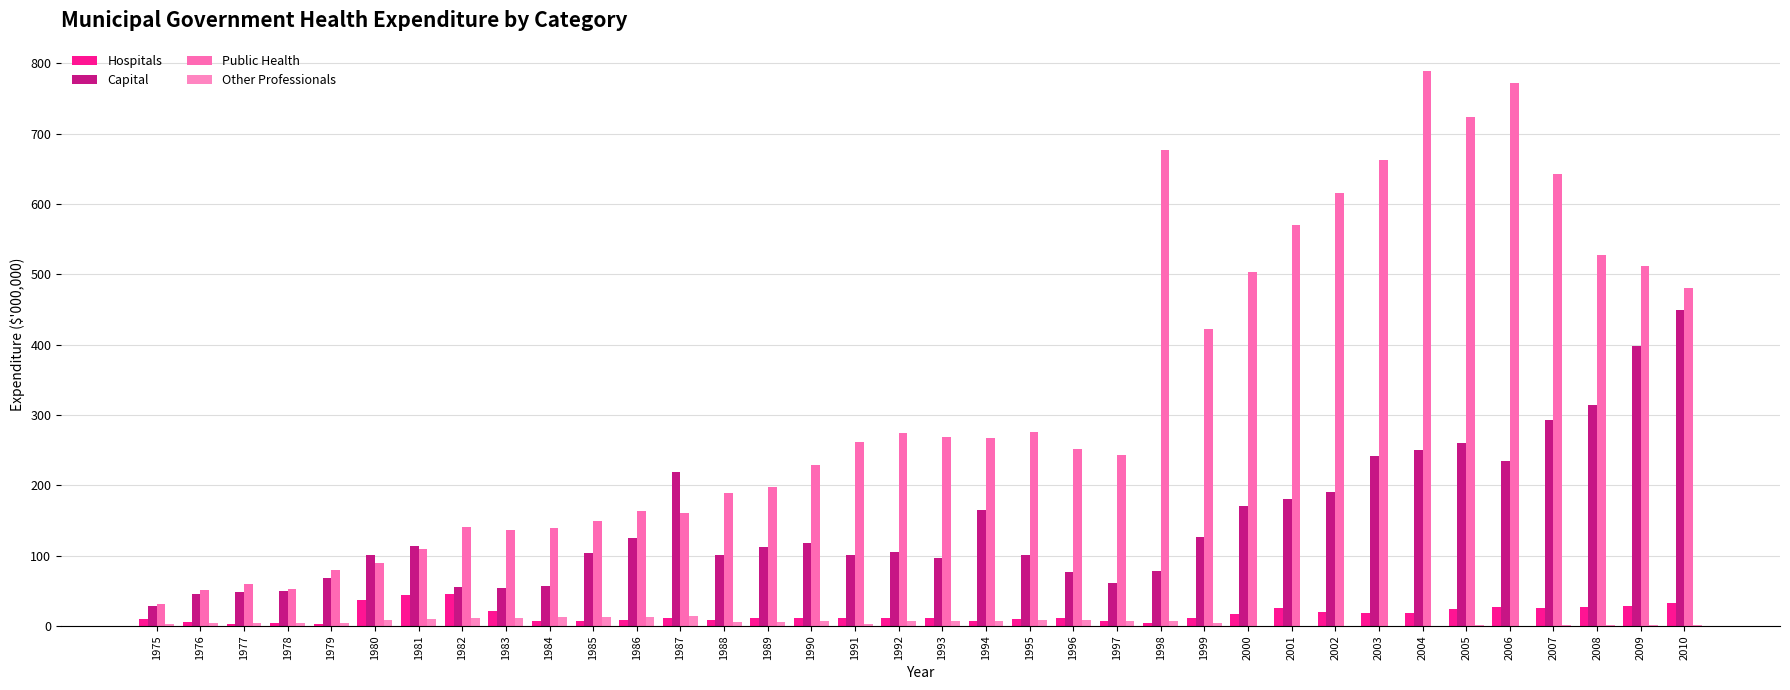

Which series has the largest total across all categories?

Public Health